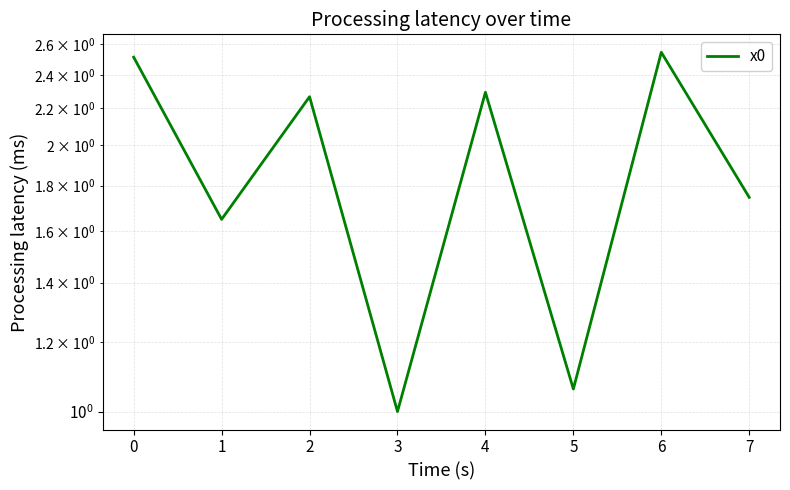

What is the average value?

1.9